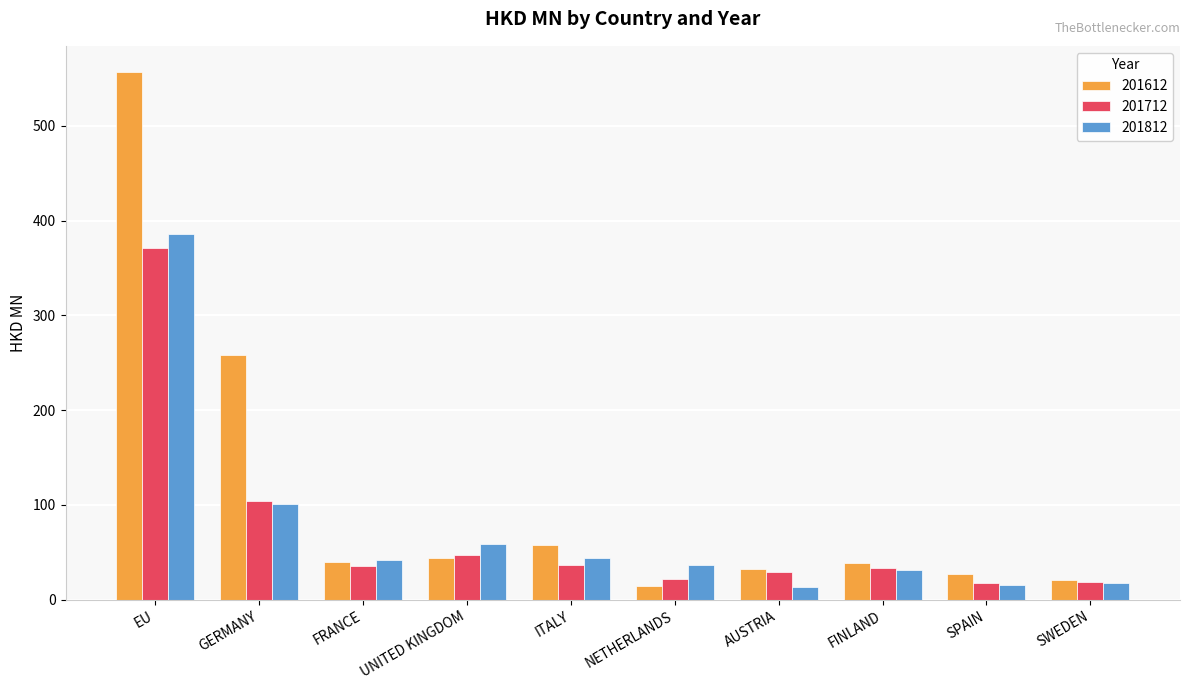

The 201612 series shows 69.2 at FINLAND. True or false?

False